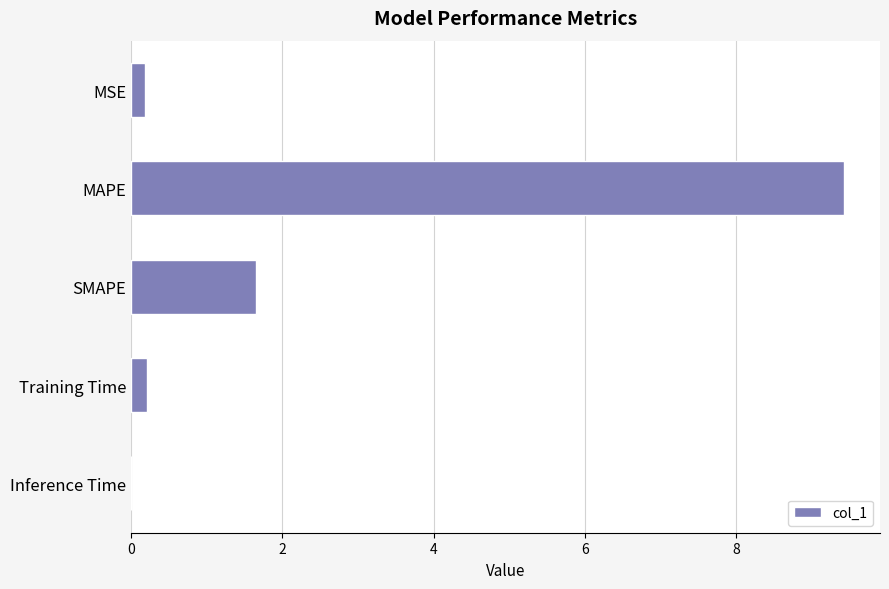

What is the change in value from MAPE to SMAPE?

-7.8